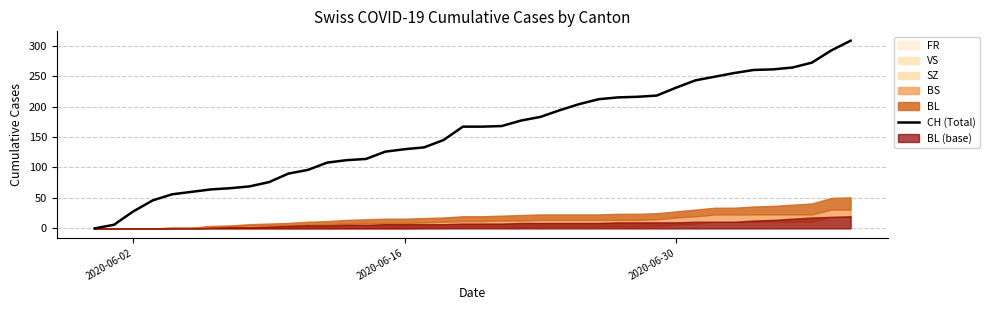

The value at 29 is 133. True or false?

False